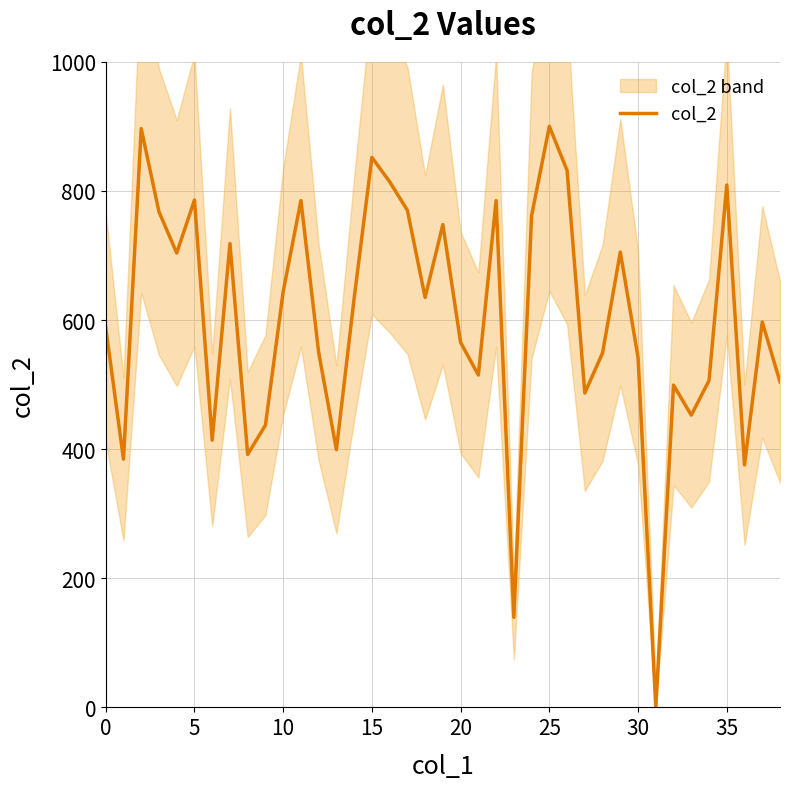

True or false: col_2 has a value of 426.6 at 25.

False